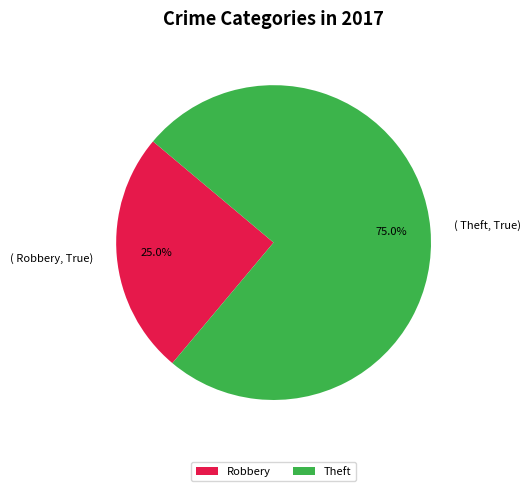

Combined, what portion of the pie is Robbery and Theft?

100.0%